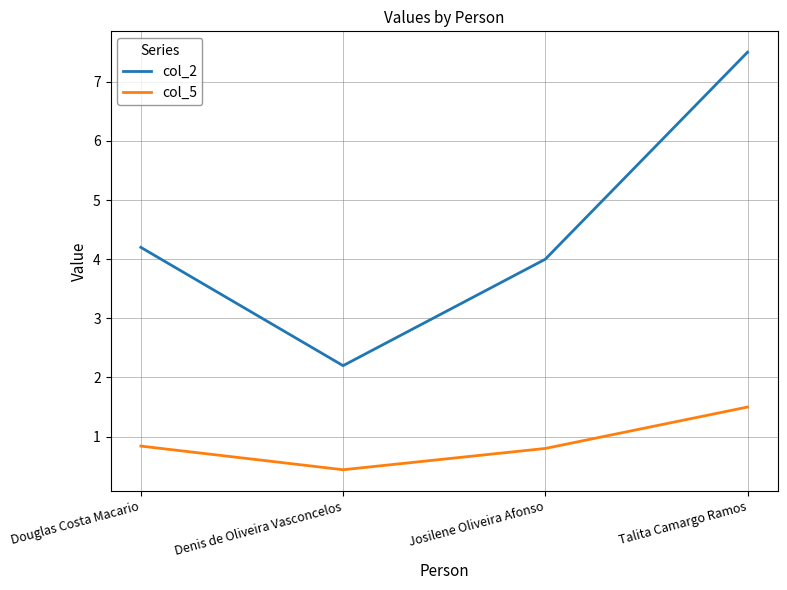

What position from the right is Talita Camargo Ramos?

1